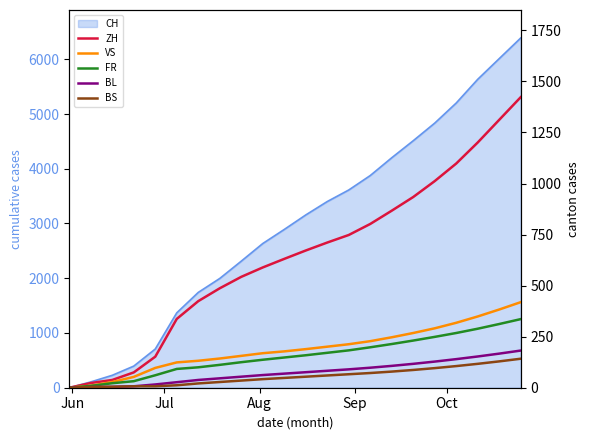

Reading left to right, what are all the values shown in this chart?

ZH: 0	23	38	75	152	337	424	487	543	589	631	672	711	748	802	867	934	1012	1098	1201	1312	1423
VS: 0	10	28	53	97	124	132	143	156	169	178	189	201	213	228	247	268	291	318	349	383	419
FR: 0	9	22	32	61	92	100	112	125	137	148	159	171	183	198	214	231	249	268	289	312	336
BL: 0	3	4	7	16	27	38	46	54	62	69	76	83	90	98	107	117	128	140	153	167	182
BS: 0	4	5	7	7	12	21	28	35	42	48	54	60	66	72	79	87	96	106	117	129	142